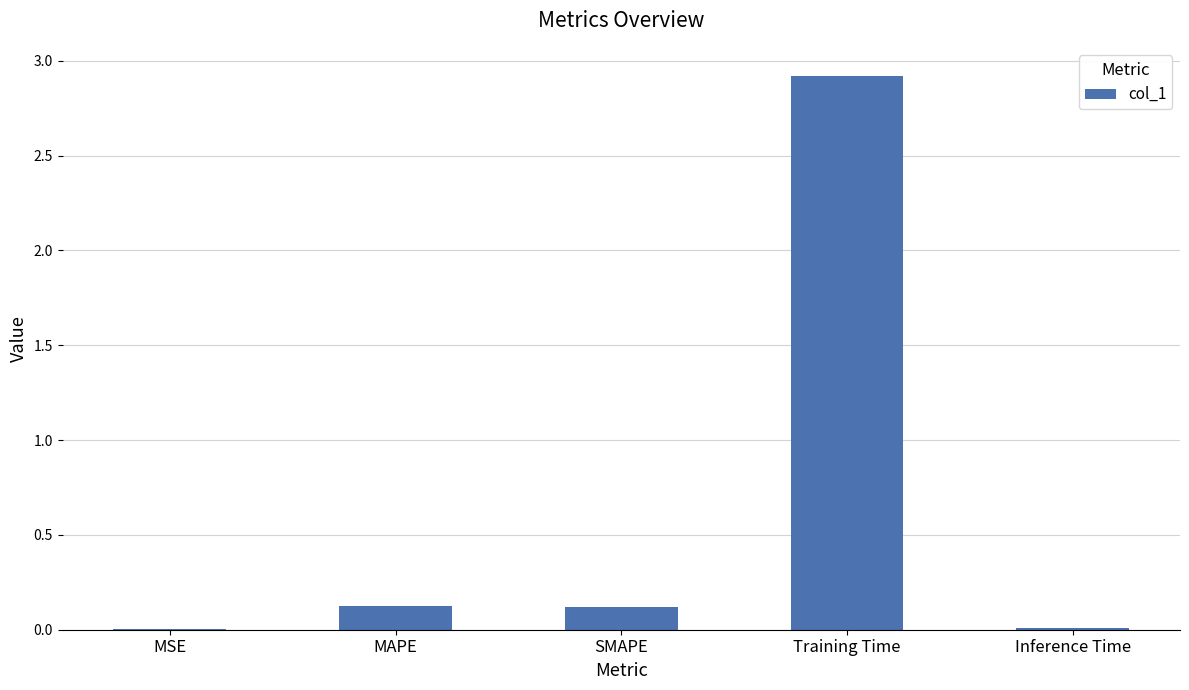

Which has a higher value, MAPE or MSE?

MAPE